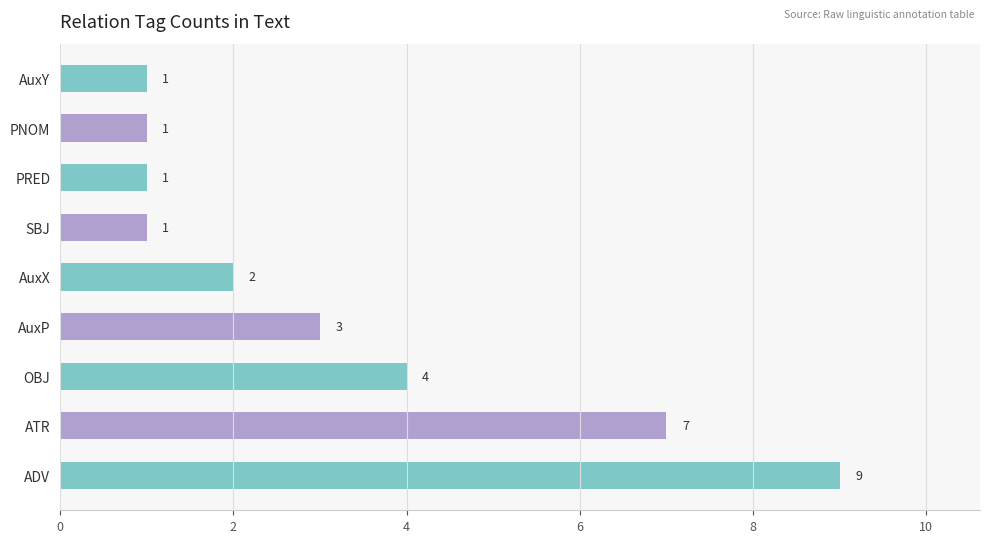

At which label is the value closest to 5?

OBJ